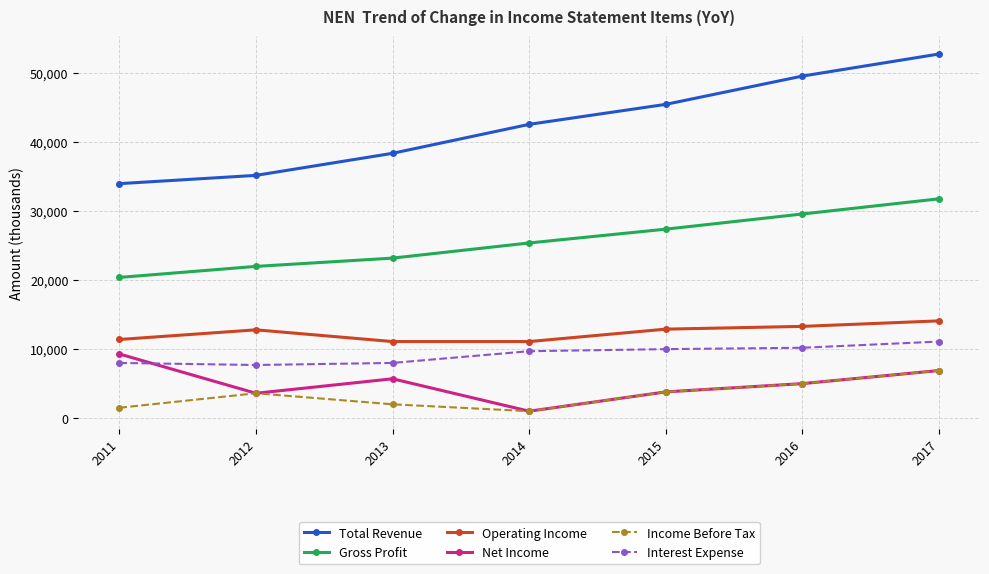

True or false: Operating Income and Total Revenue cross at least once.

False